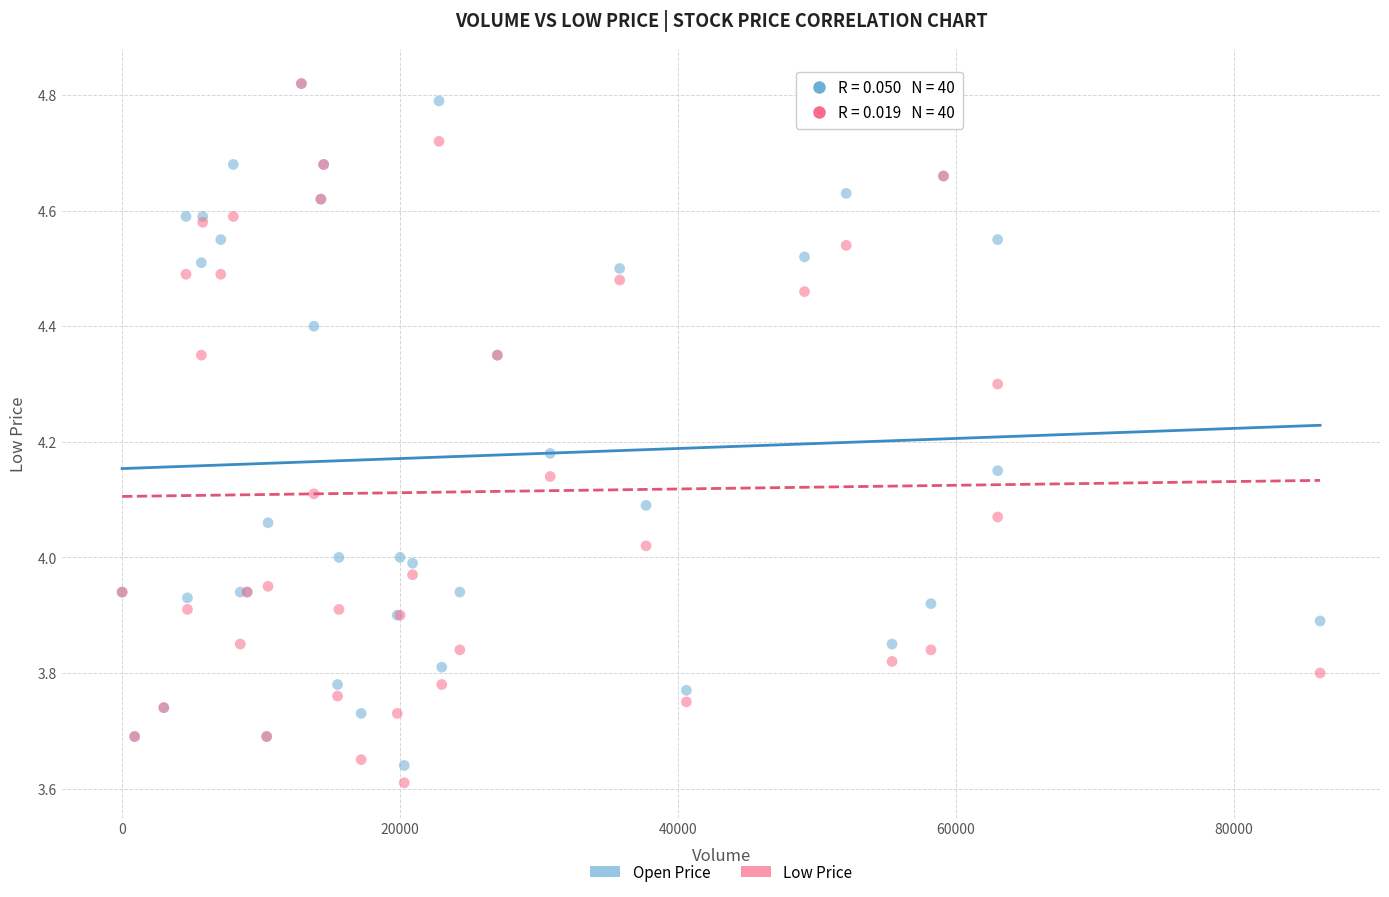

Which series has the widest spread of Y values?

Low Price